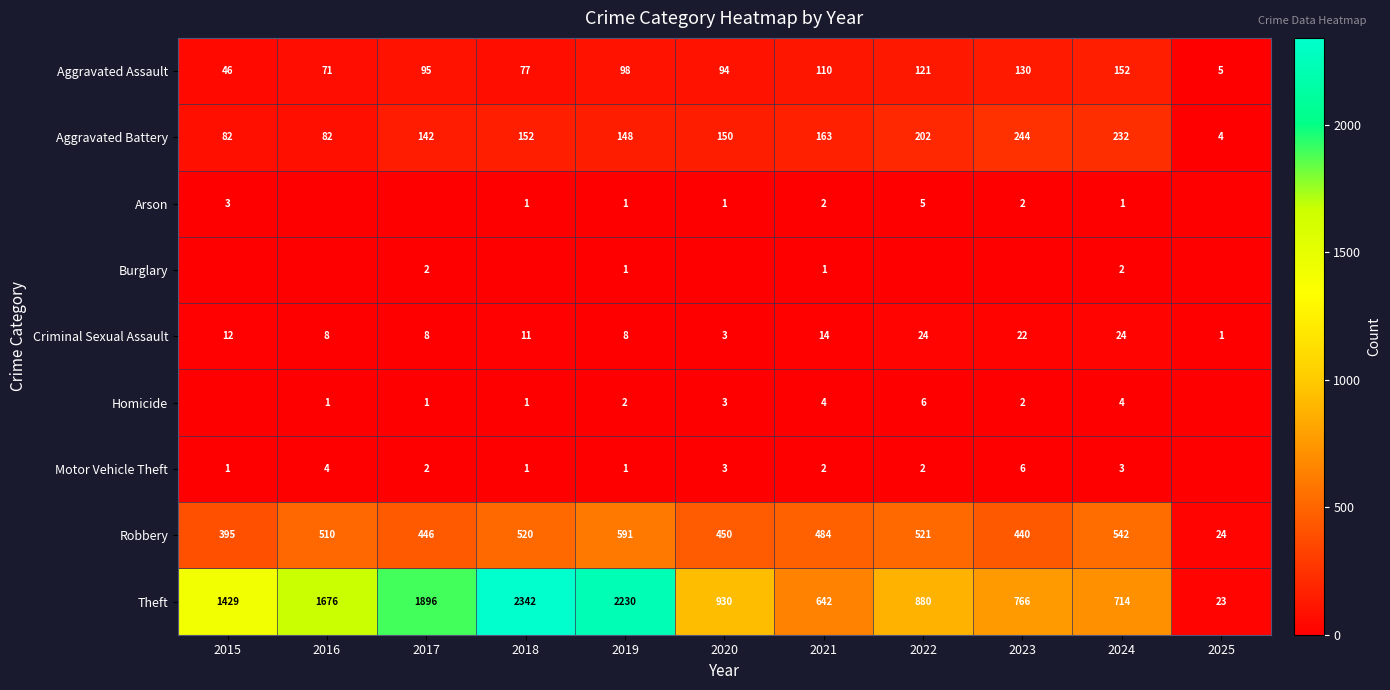

What is the total value across all series at 2023?

1612